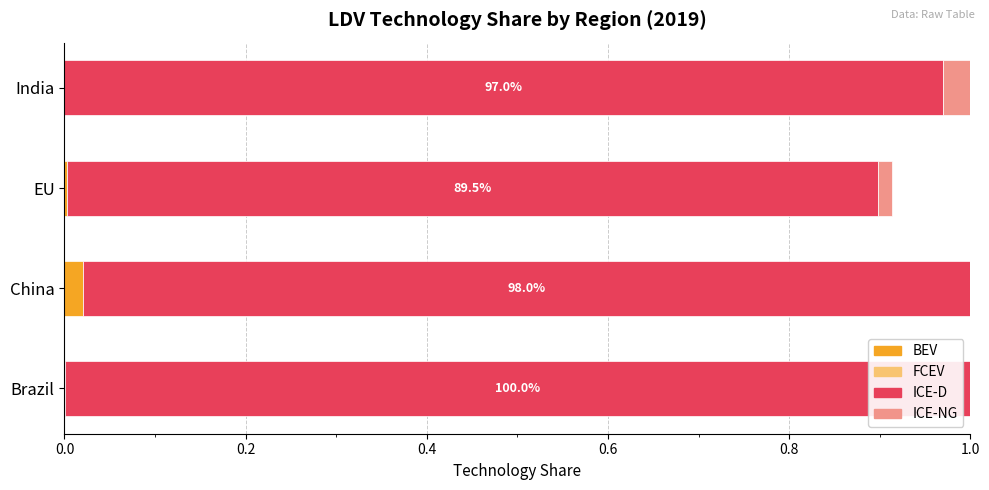

How many series are shown in this chart?

3